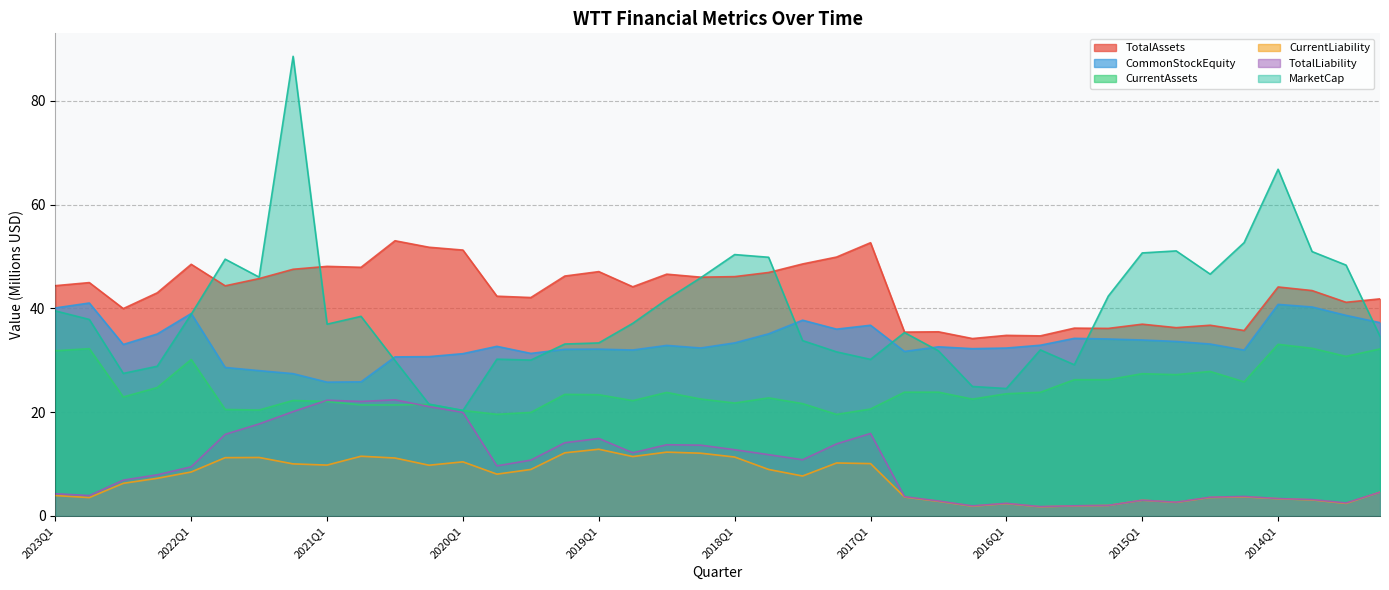

What is the label of the 35th point from the left?

2014Q3